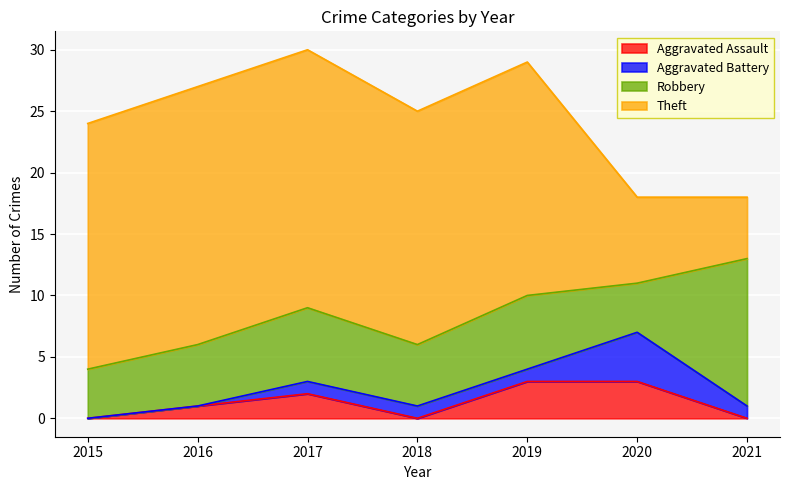

True or false: Aggravated Assault and Theft intersect in this chart.

False